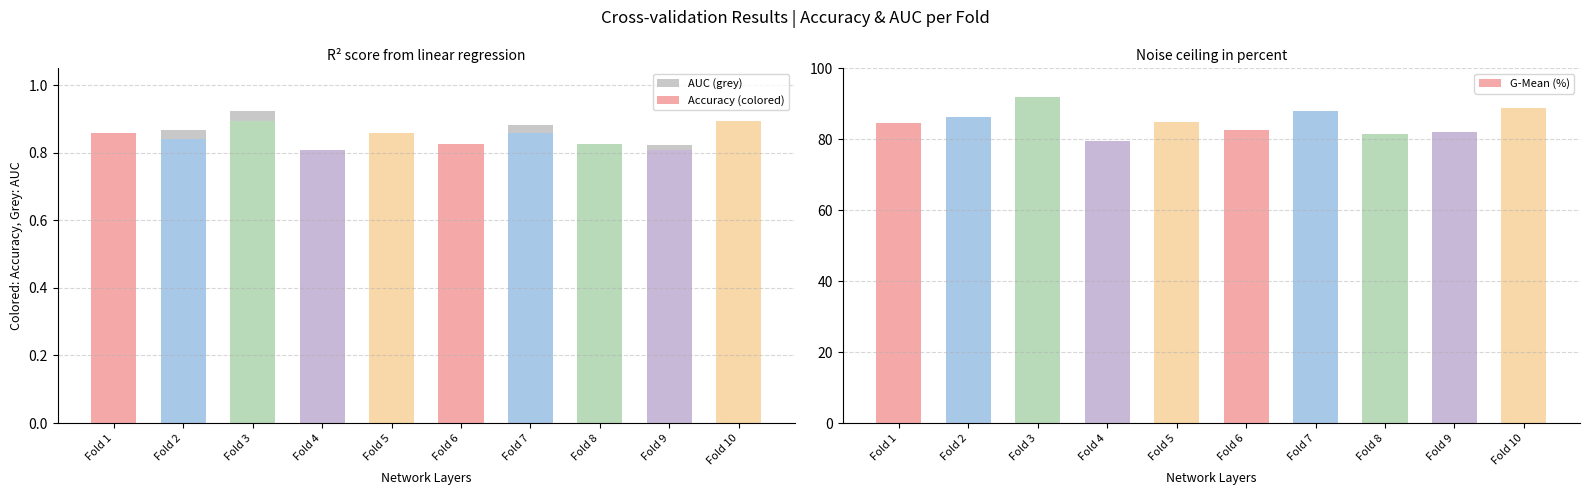

Which series has the largest total across all categories?

G-Mean (%)